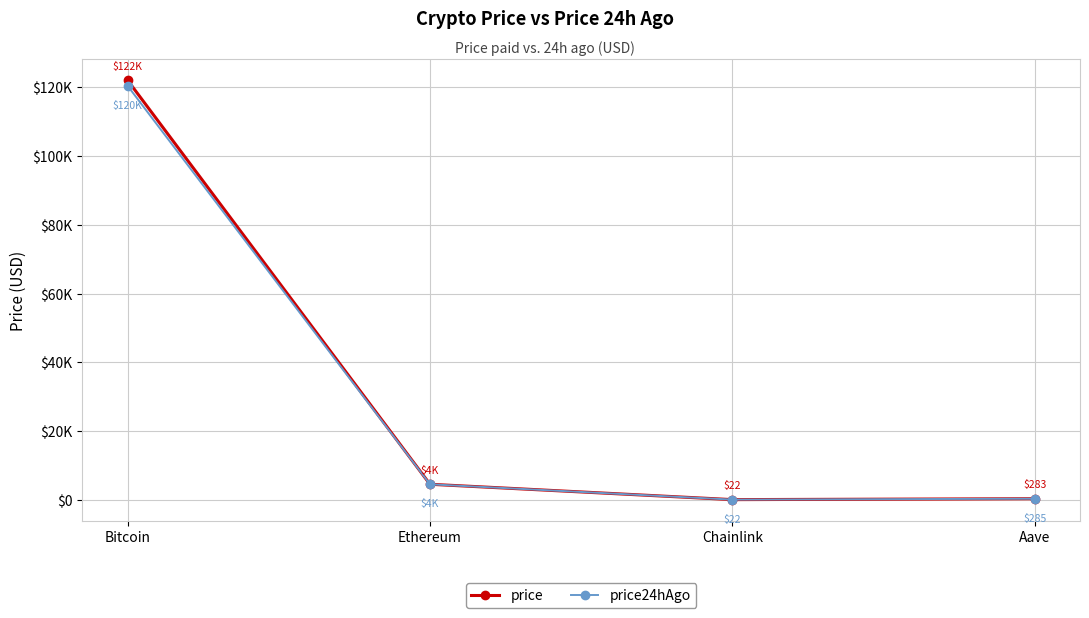

Does the chart have visible grid lines?

Yes